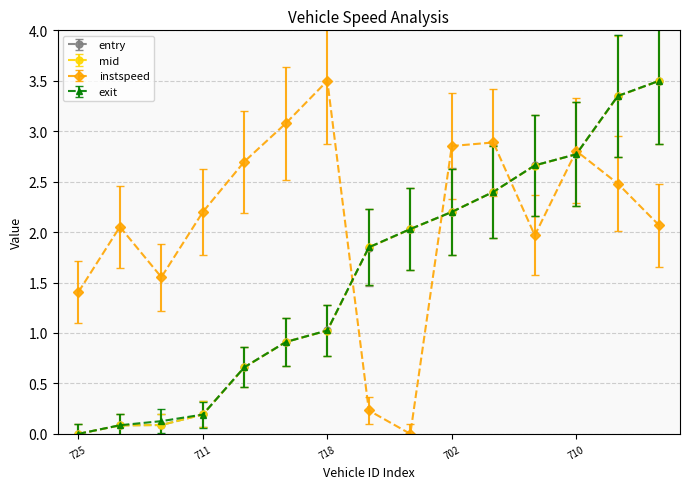

True or false: entry has more than 1 points higher than both neighbors.

False